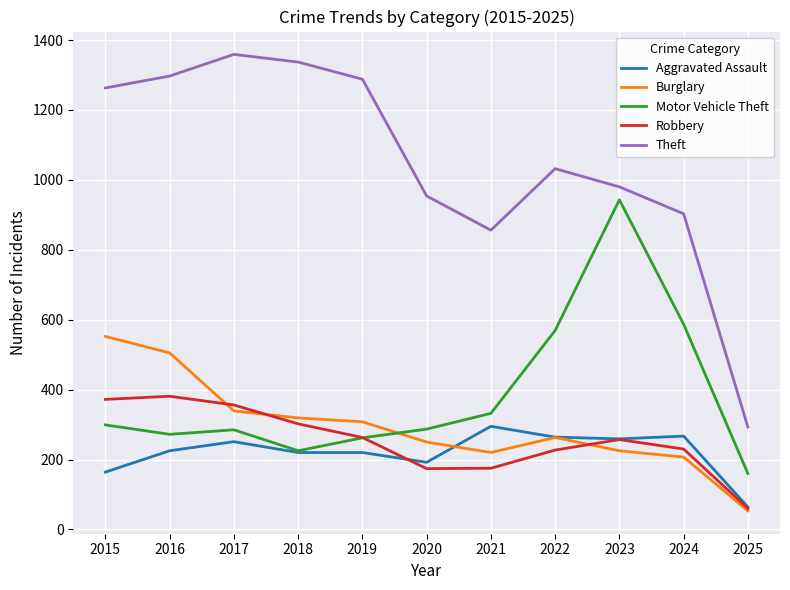

What is the spread (max minus min) of values at 2017?

1108